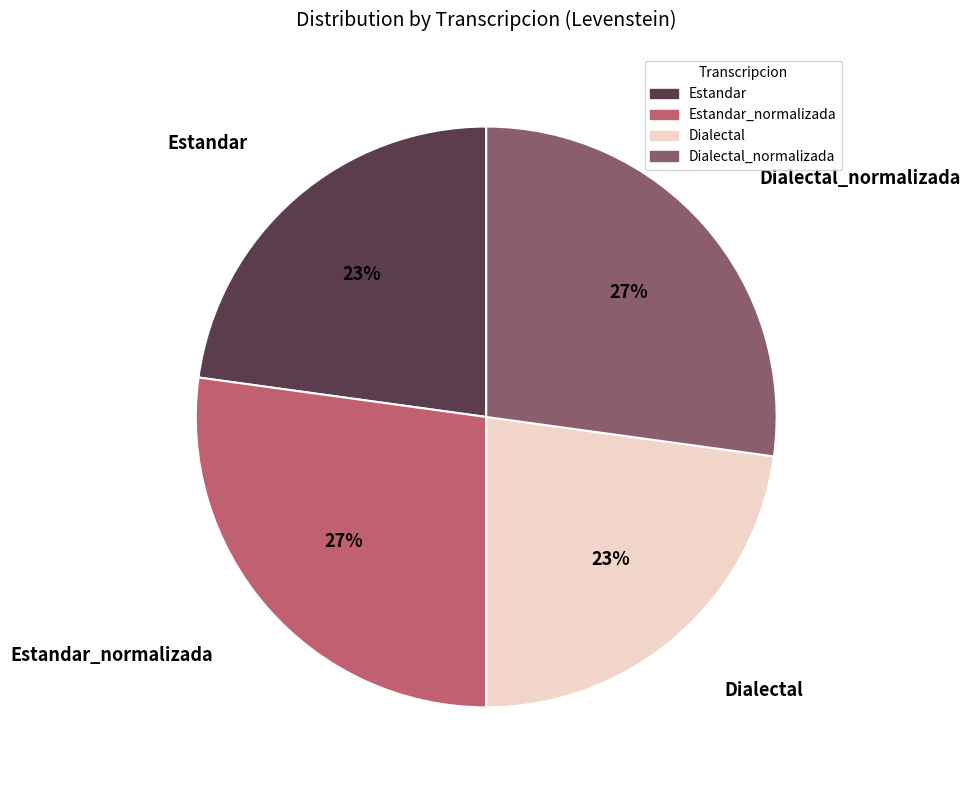

To the nearest percent, what is the average slice percentage?

25%